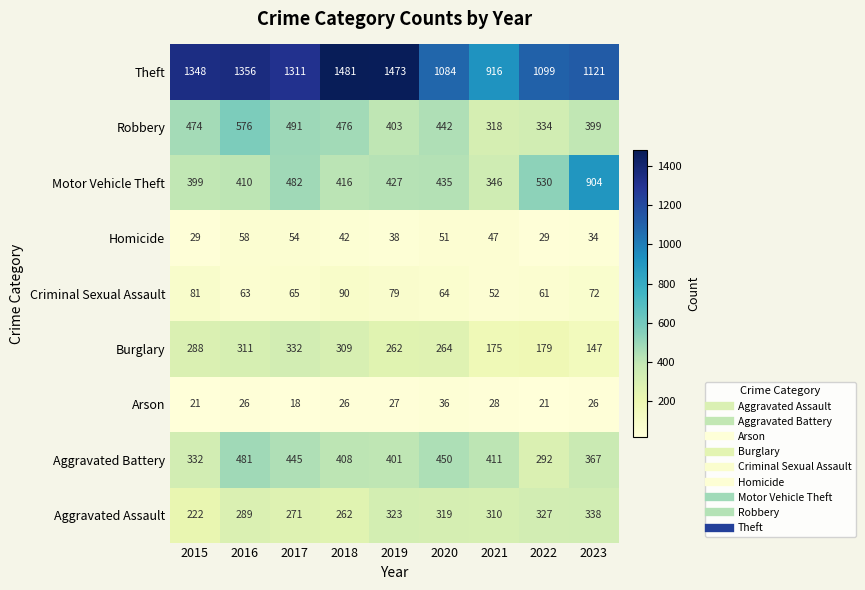

Which series has the largest total across all categories?

Theft